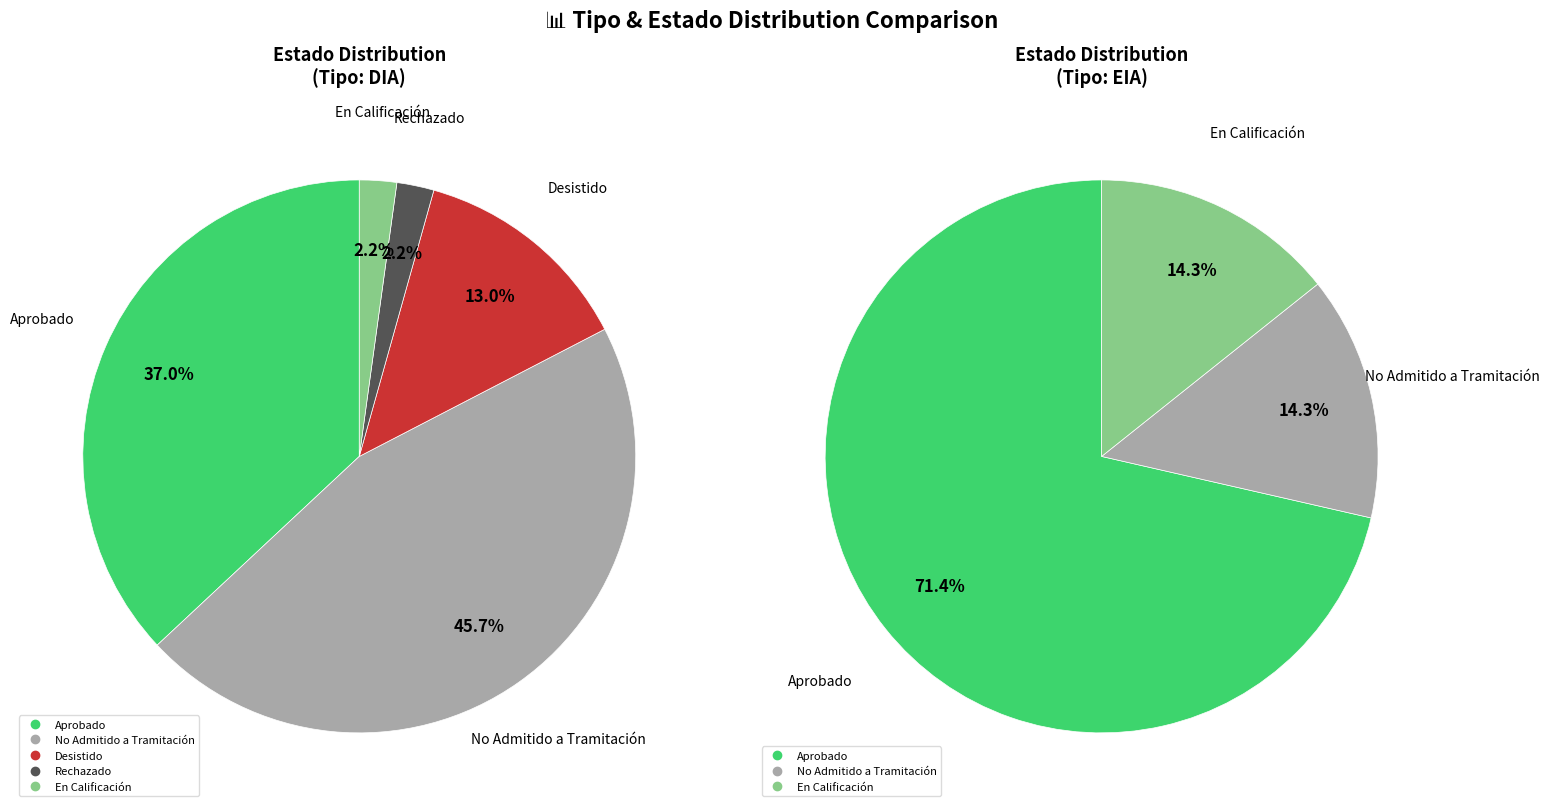

To the nearest percent, what percentage of the pie is EIA?

7%